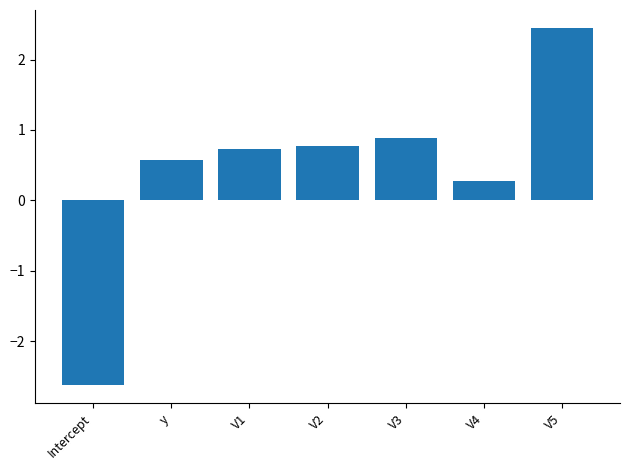

What is the approximate value at V4?

0.3